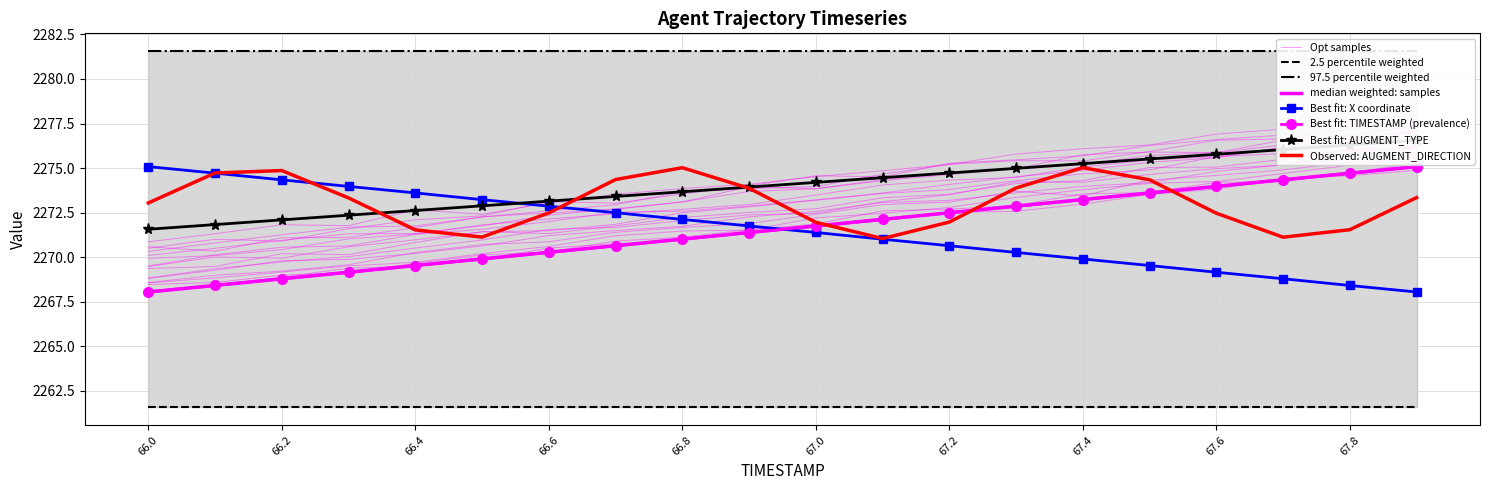

True or false: TIMESTAMP has more than 1 points higher than both neighbors.

False